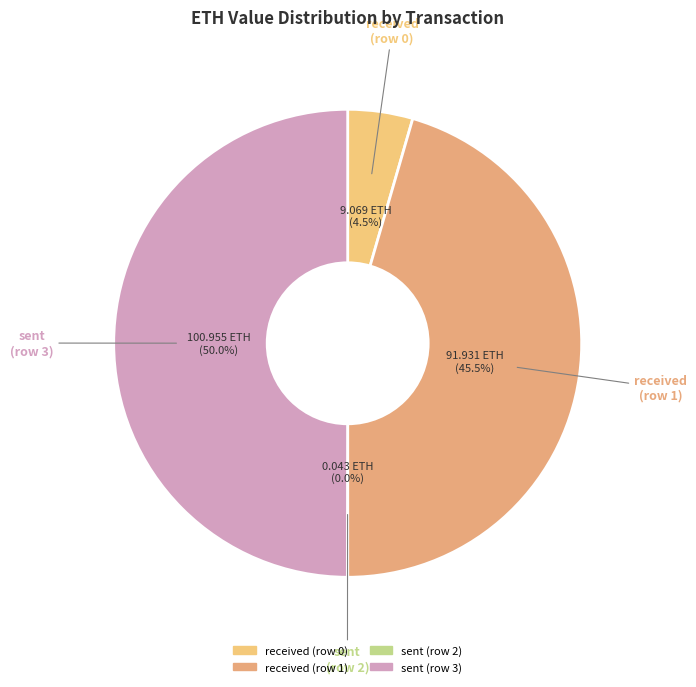

To the nearest percent, what is the average slice percentage?

25%